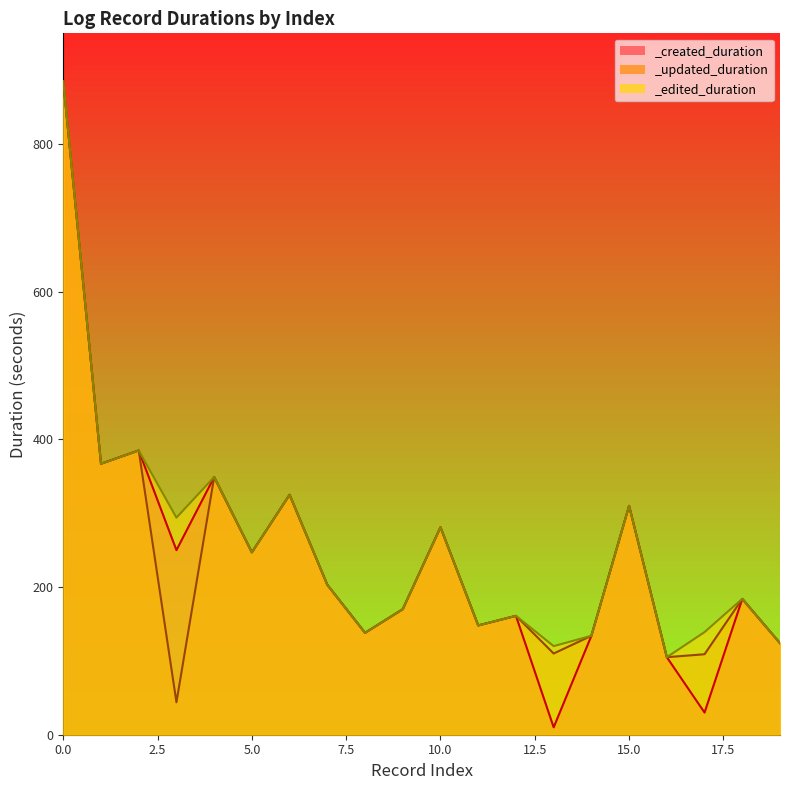

How many lines are shown in the chart?

3